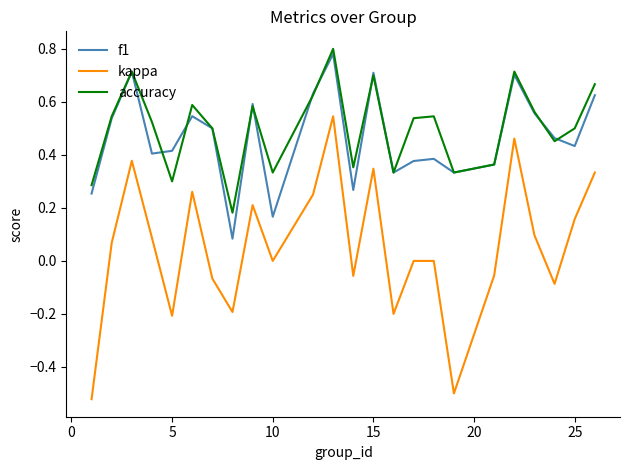

How many lines are shown in the chart?

3